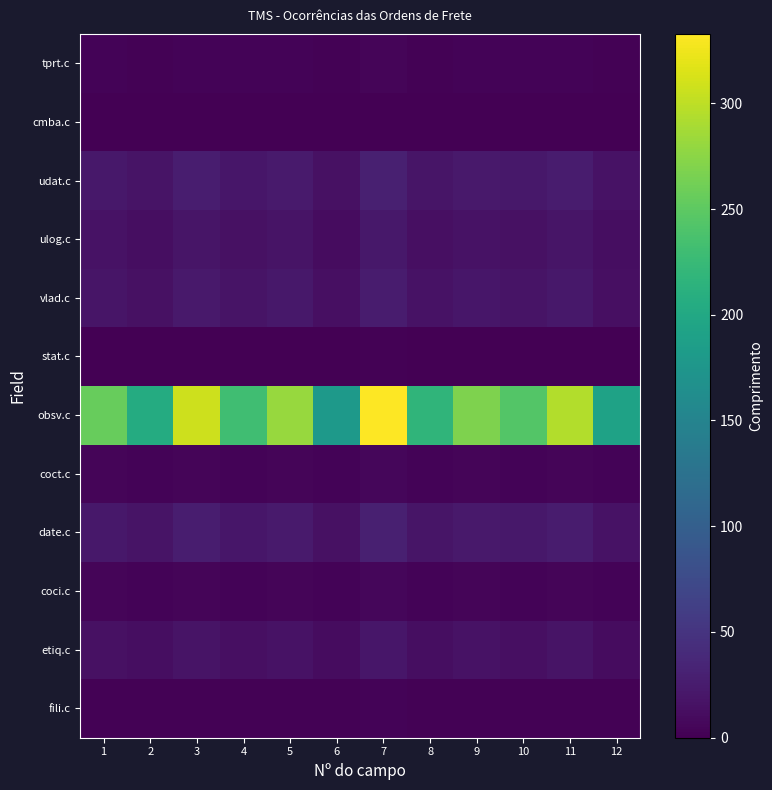

At which category is the sum across all series the highest?

7